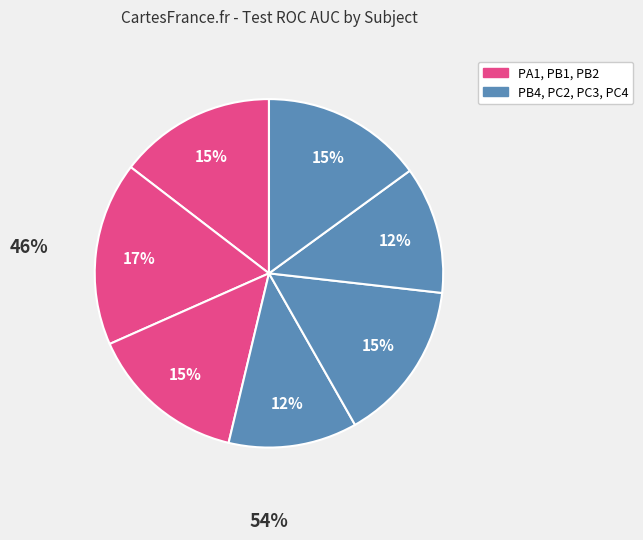

How many slices are in this pie chart?

7